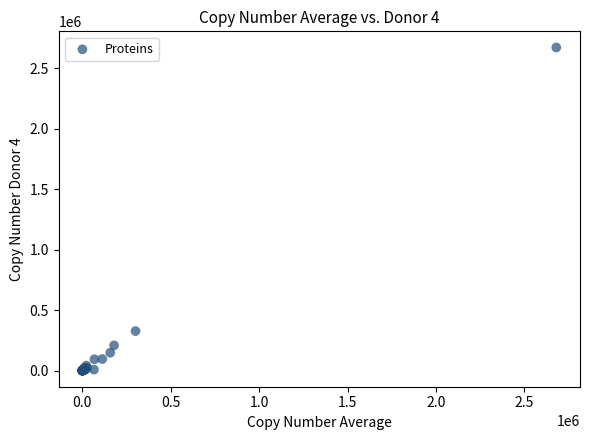

What Y value in the scatter plot is closest to 1334792?

326031.6